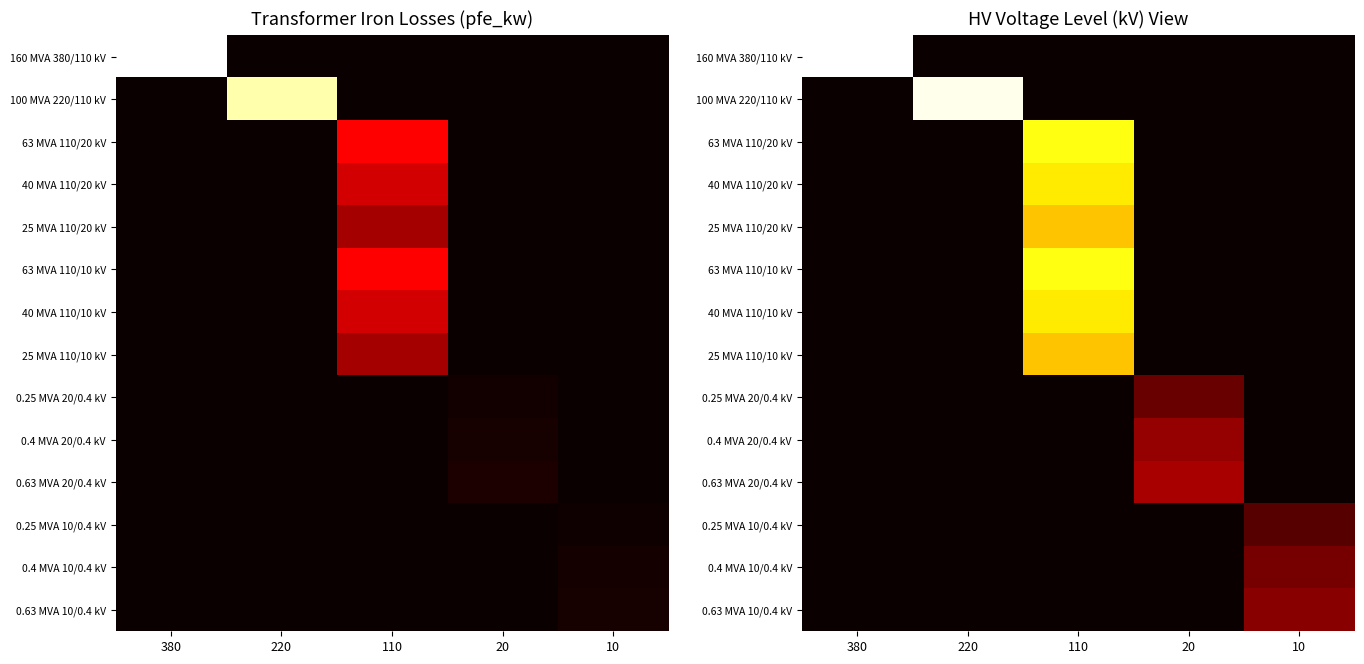

What is the total value across all series at 10?

1.9